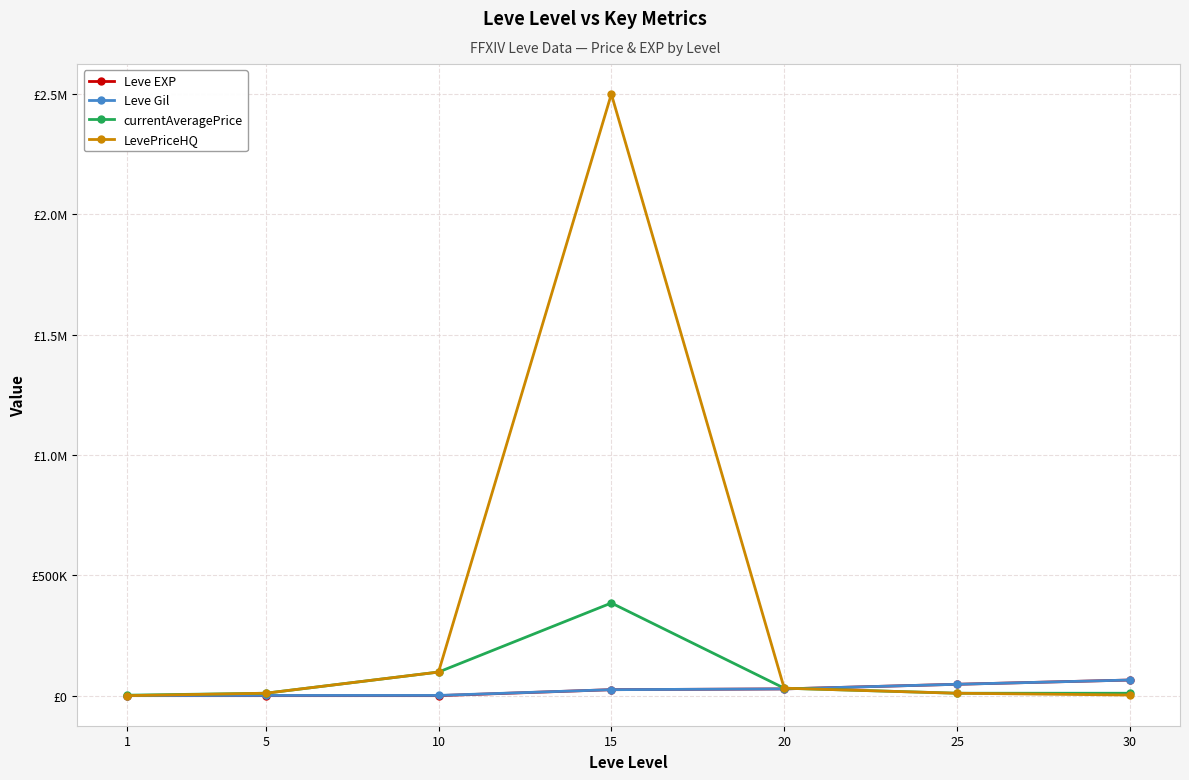

The currentAveragePrice series shows 152407 at 10. True or false?

False